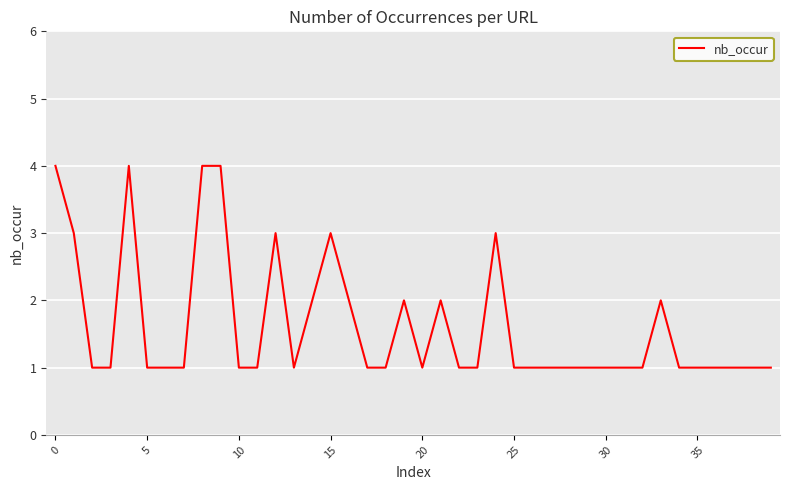

What is the greatest value displayed?

4